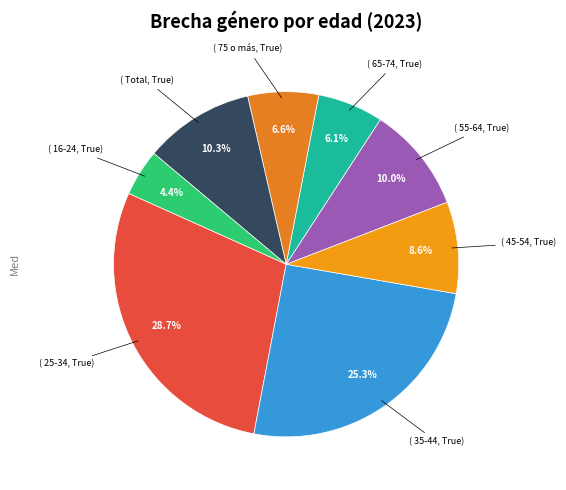

What is the largest slice in the pie chart?

25-34